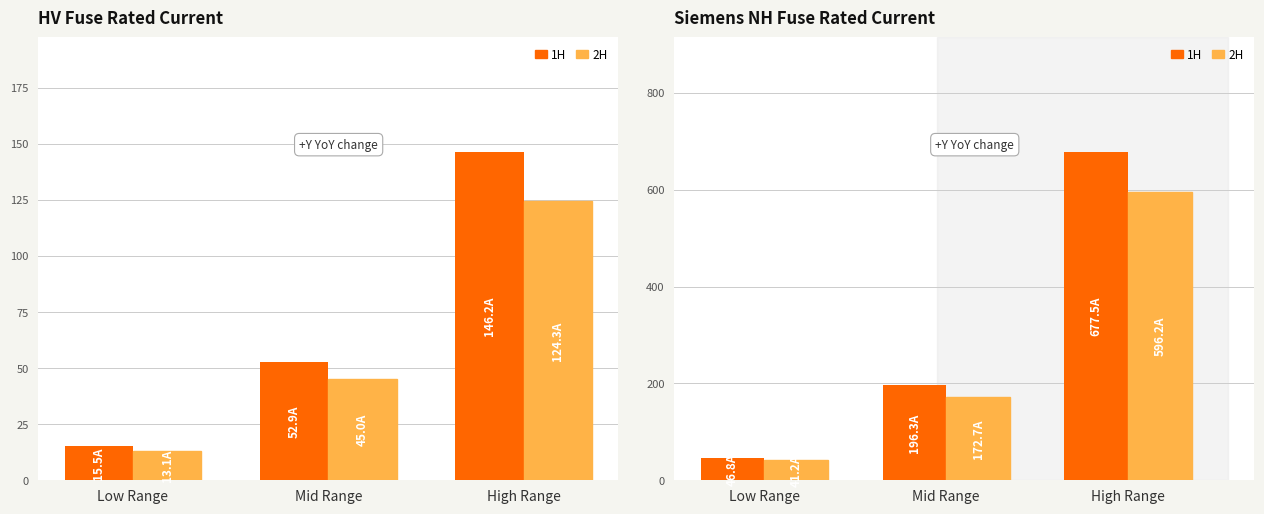

What is the approximate value of 2H at Low Range?

41.2